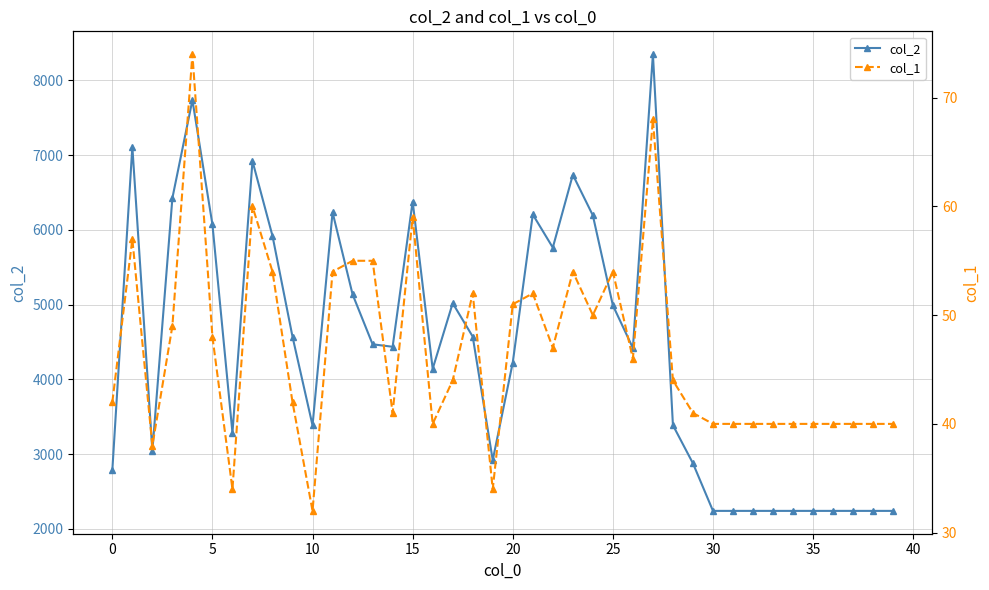

List the series in order of their peak value, highest first.

col_2, col_1